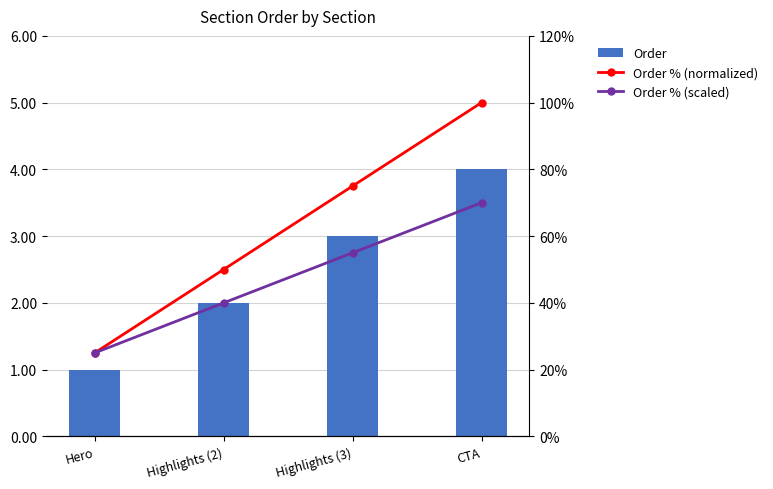

At how many categories does at least one series exceed 3?

4